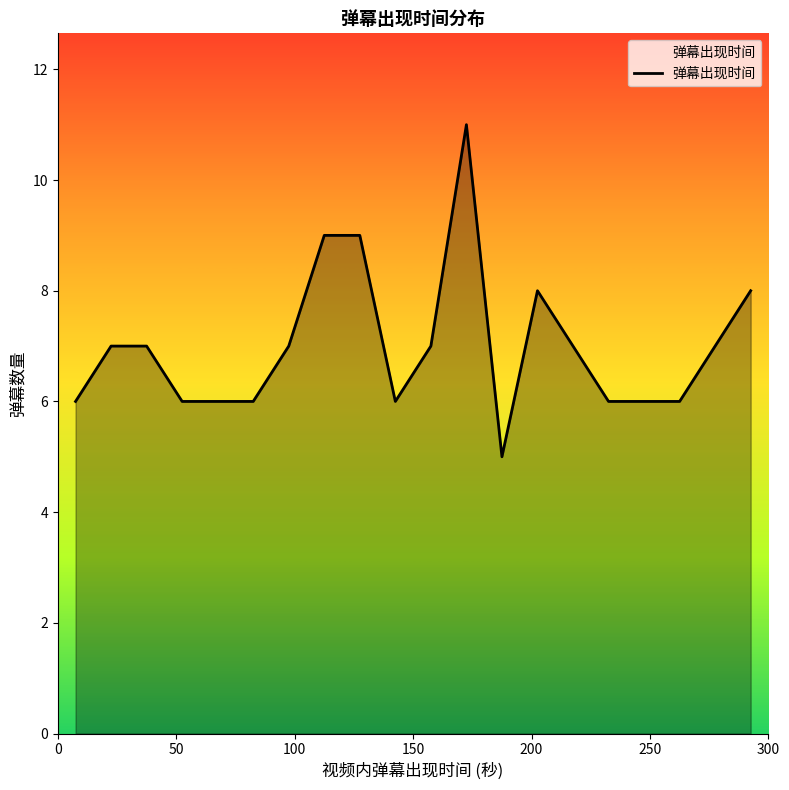

What is the minimum value shown in the chart?

5